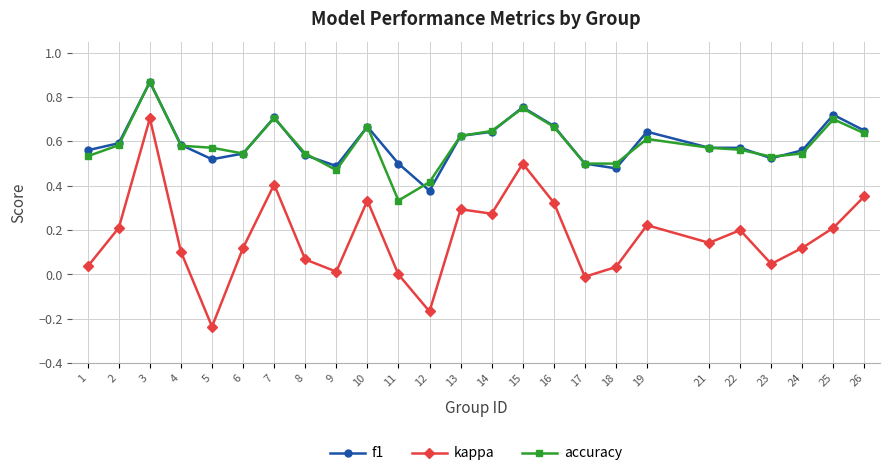

At which category does f1 reach its first local peak?

3